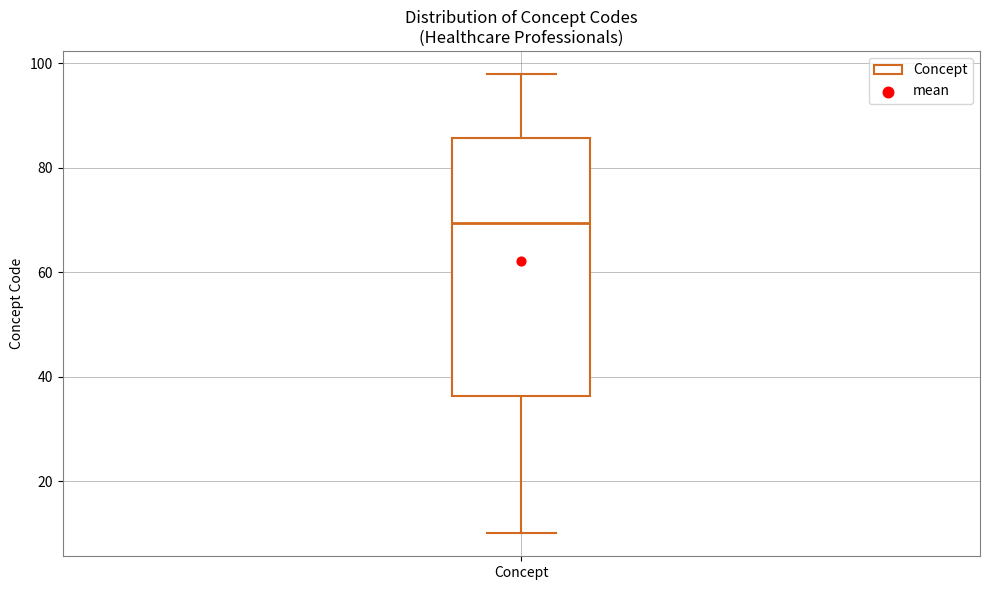

Where does the lower whisker of the box for Concept end on the y-axis? The values are not printed on the chart, so give them approximately, as read against the axis.

10